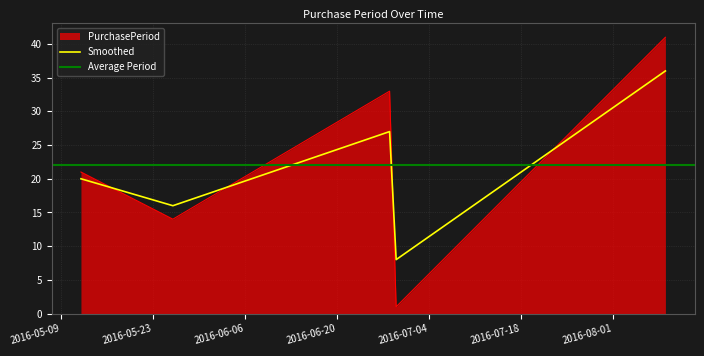

What is the value of the 4th point from the left?

1